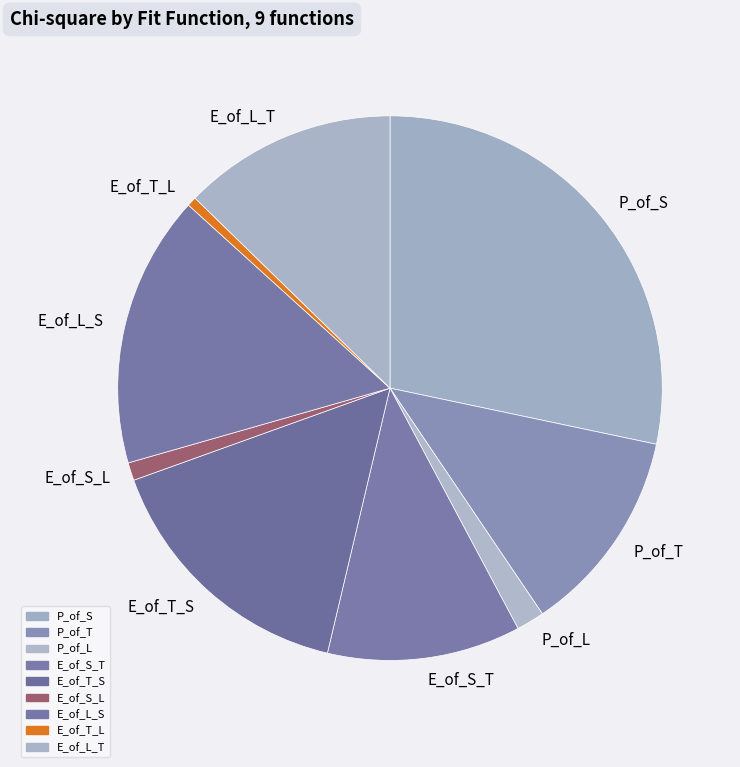

Is P_of_L the majority of the pie?

No